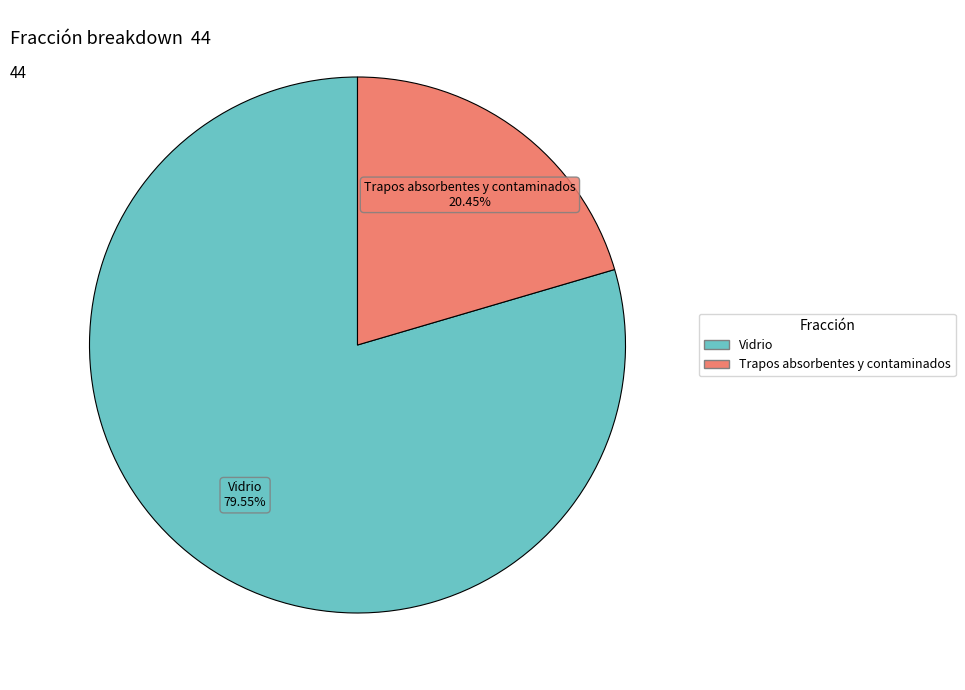

Which category has the smallest portion of the pie?

Trapos absorbentes y contaminados